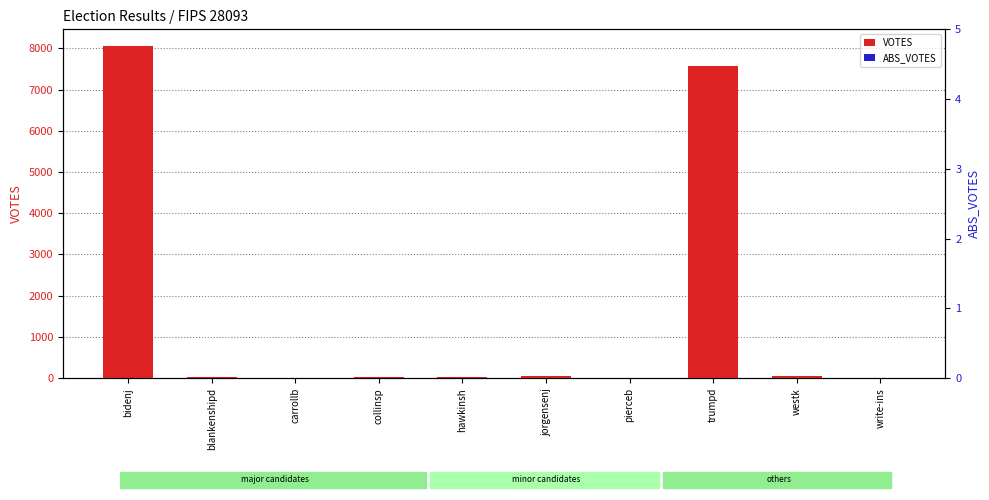

What is the difference between the highest and lowest values at trumpd?

7566